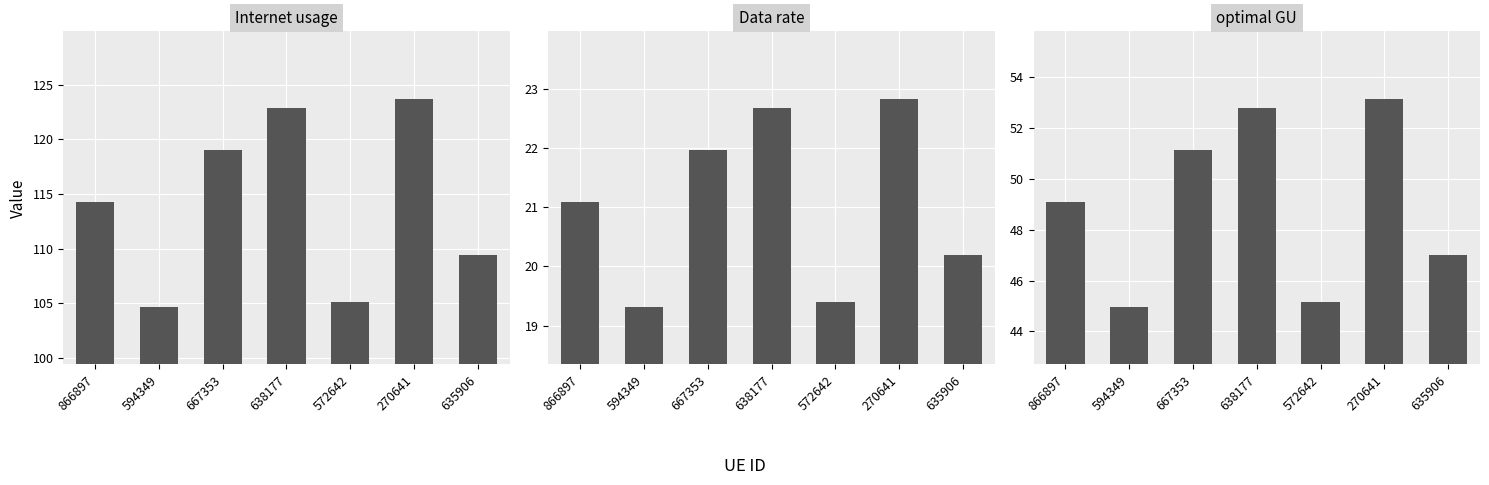

At how many categories does at least one series exceed 53?

7